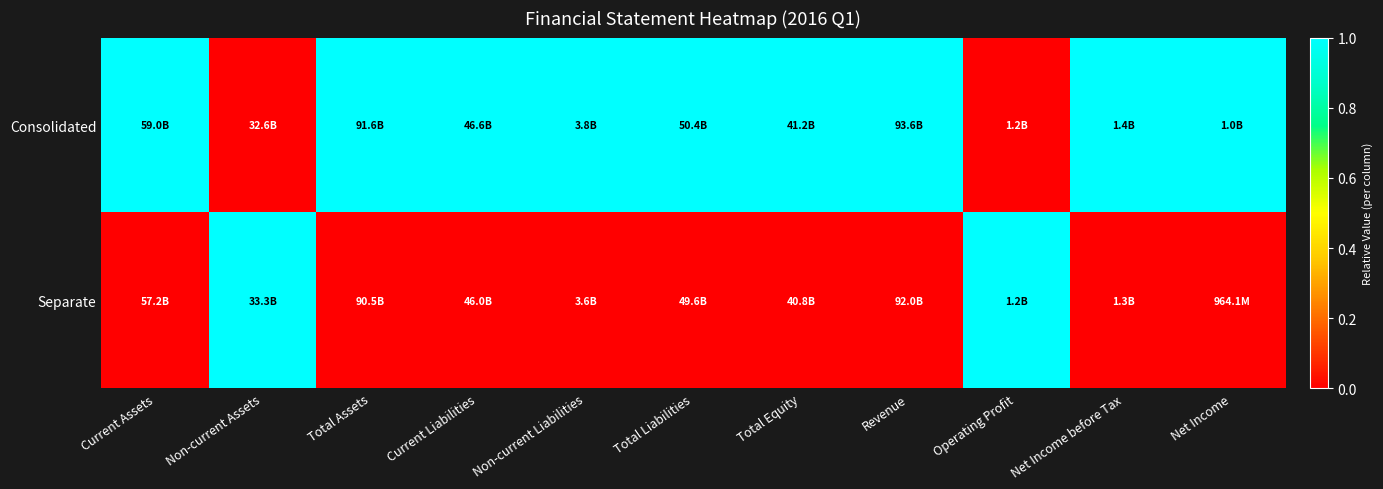

Which label corresponds to the smallest value in the chart?

Non-current Assets